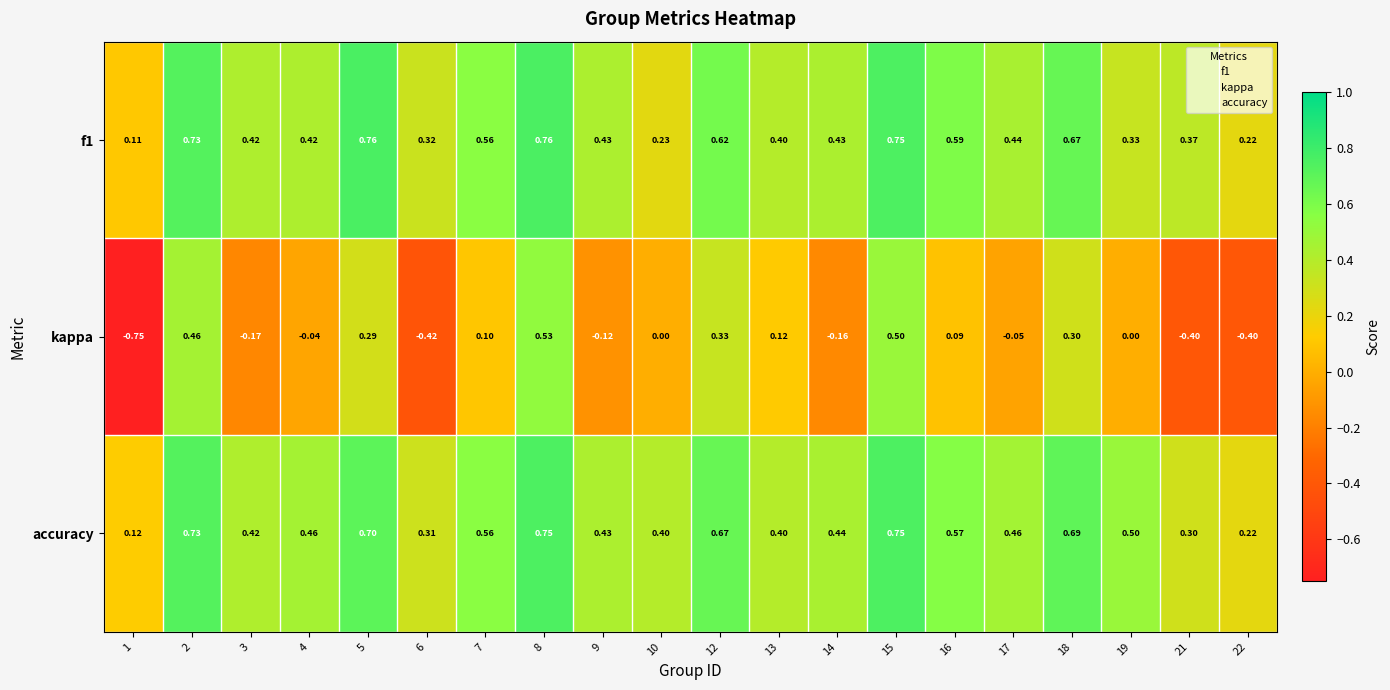

How many categories are shown in the chart?

20